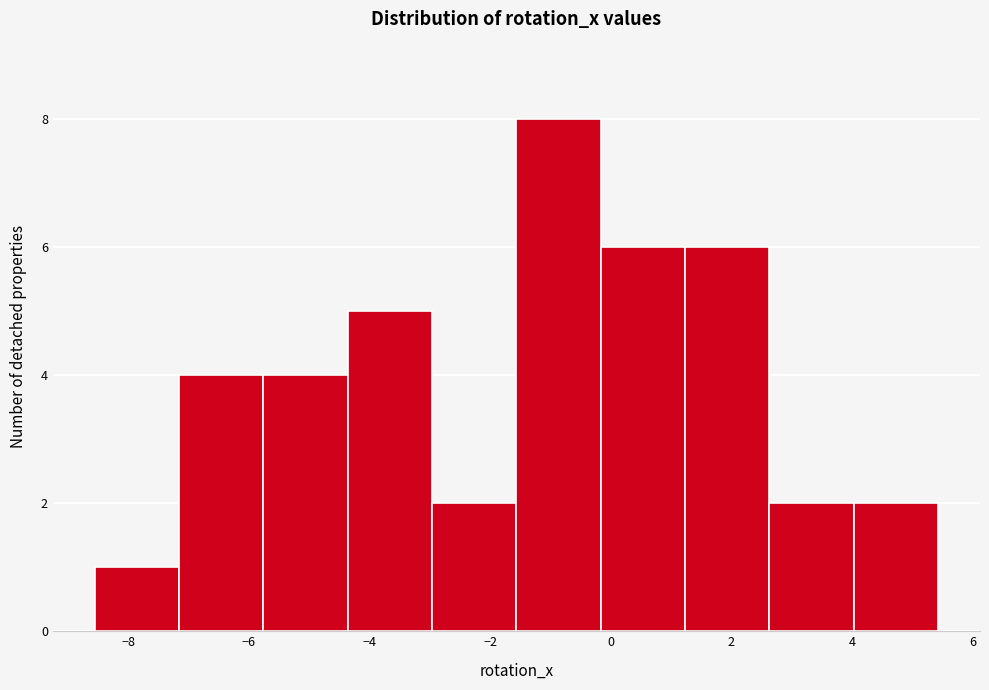

How tall is the bar that spans -0.2 to 1.2 on the x-axis? Neither the bar edges nor the heights are printed on the chart, so give them approximately, as read against the axes.

6